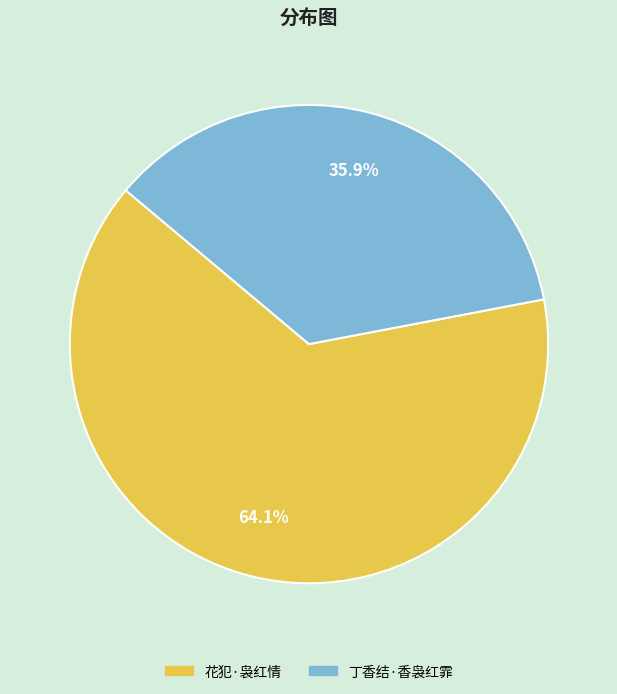

Do 丁香结·香袅红霏 and 花犯·袅红情 together represent more than half of the pie?

Yes